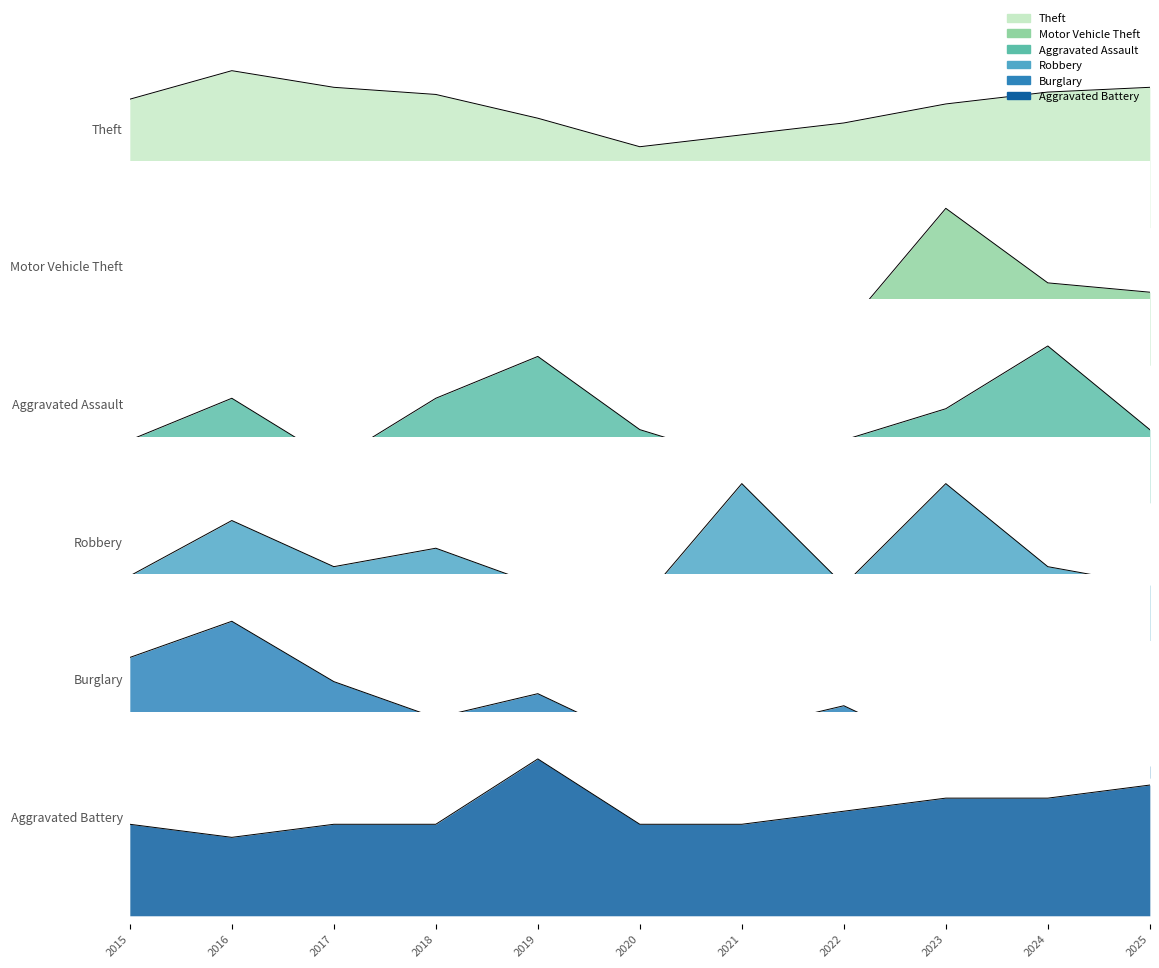

What is the greatest value displayed?

1.0